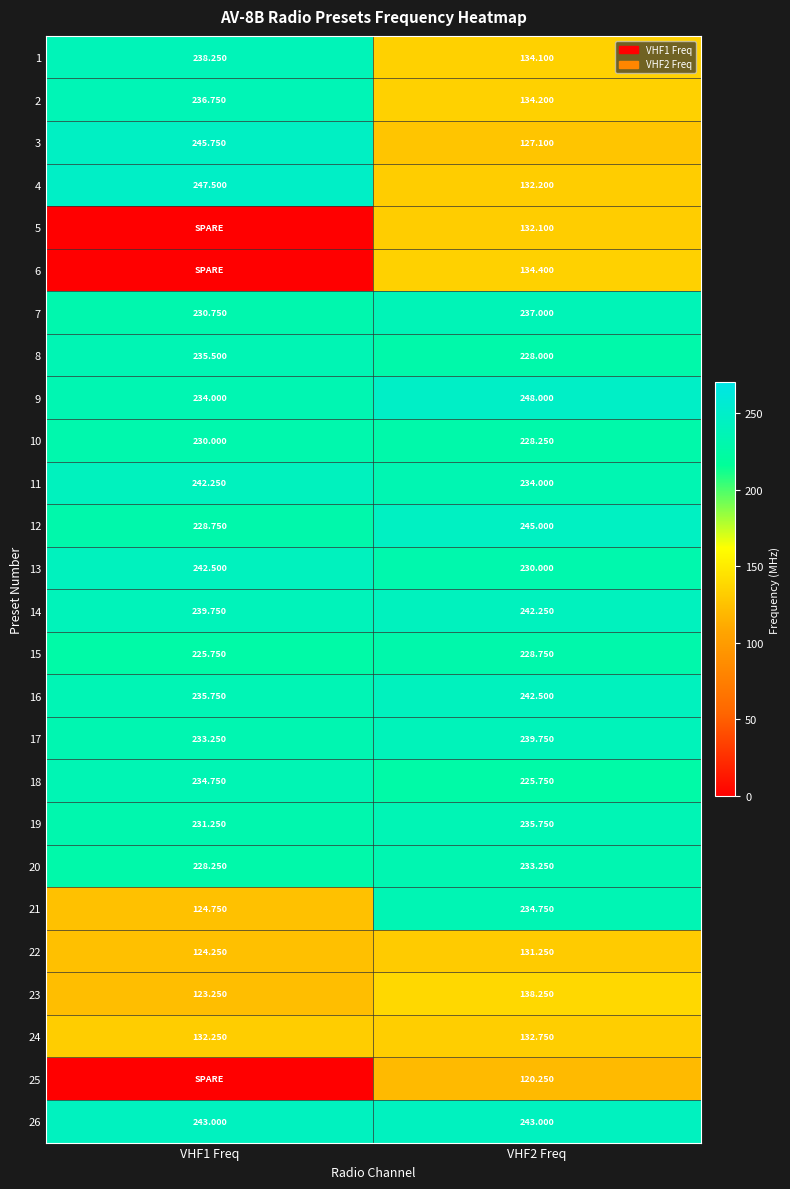

What is the total value across all series at VHF1 Freq?

4988.2